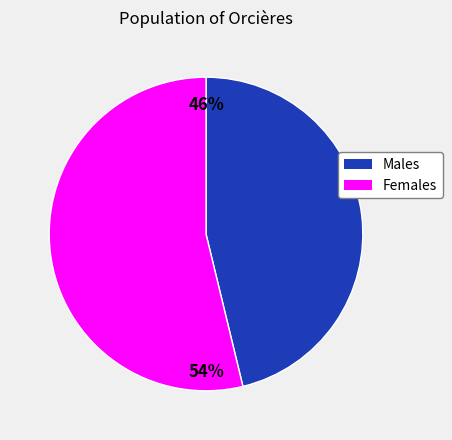

To the nearest percent, what is the average slice percentage?

50%